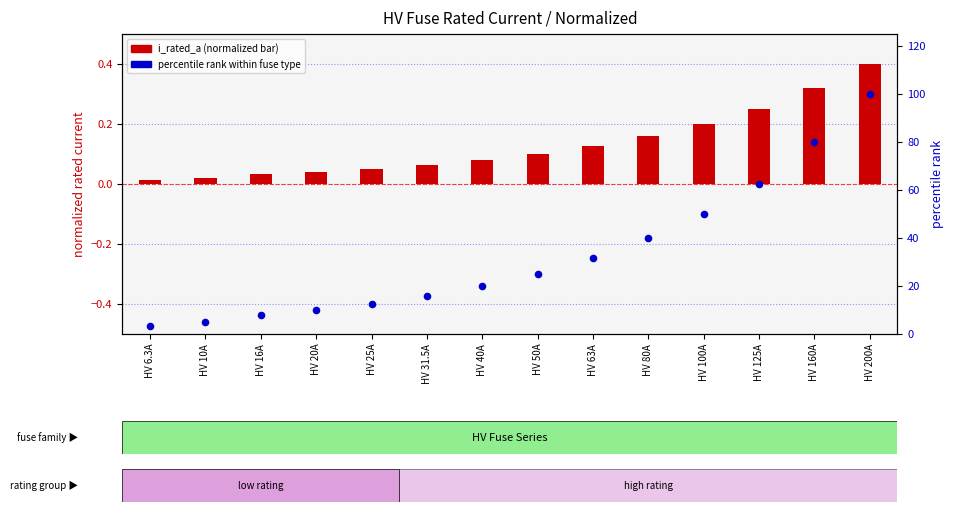

Which series reaches the minimum Y coordinate?

i_rated_a (normalized)